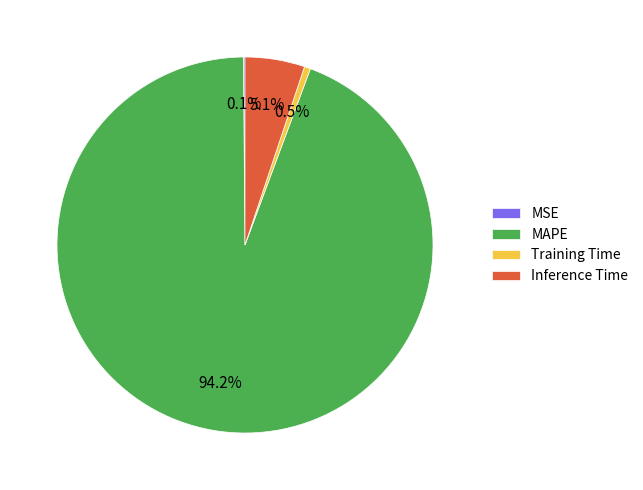

Is Training Time the majority of the pie?

No